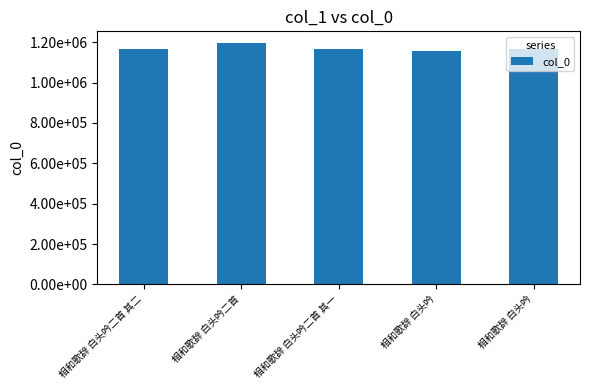

Reading left to right, transcribe all the data shown in this chart.

相和歌辞 白头吟二首 其二=1168458	相和歌辞 白头吟二首=1194454	相和歌辞 白头吟二首 其一=1168238	相和歌辞 白头吟=1159037	相和歌辞 白头吟=1167121